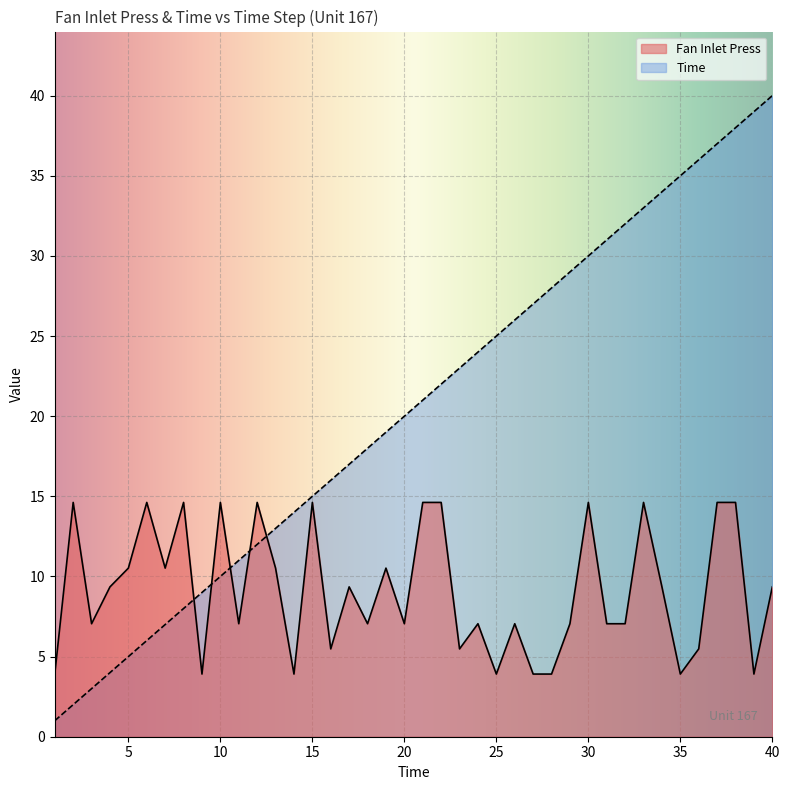

How many intersections are there between Time and Fan Inlet Press?

5